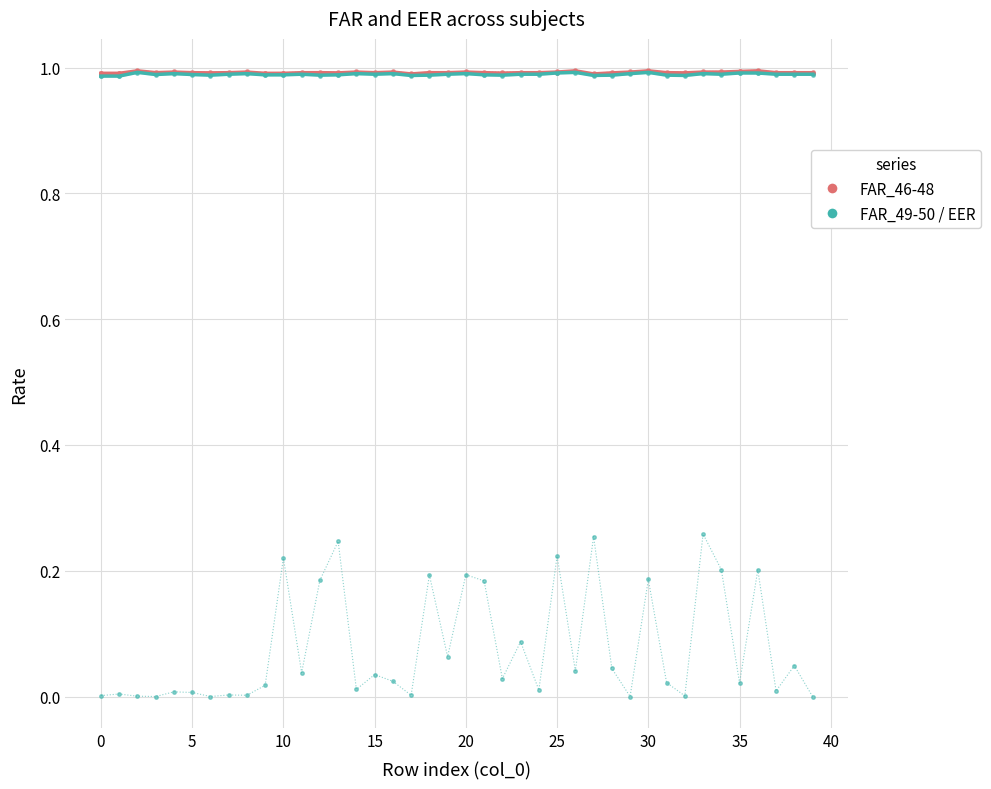

Which series has the largest range (max minus min)?

EER